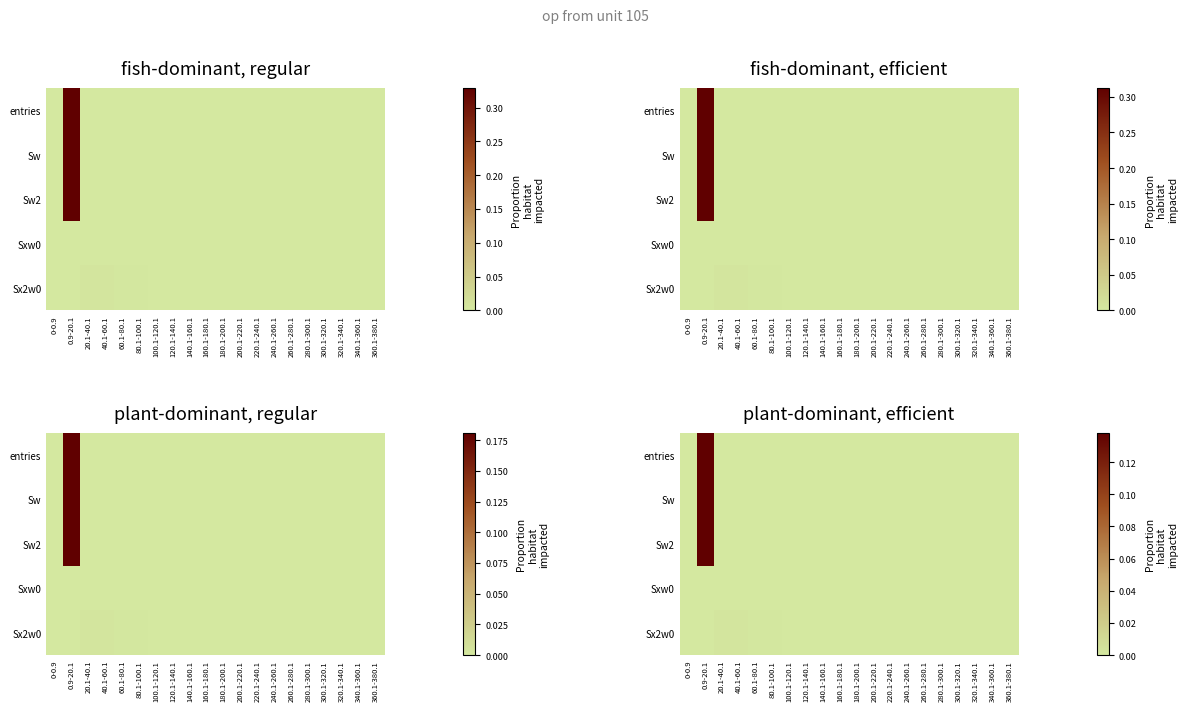

The value of Sw2 at 260.1-280.1 is -0.0. True or false?

False